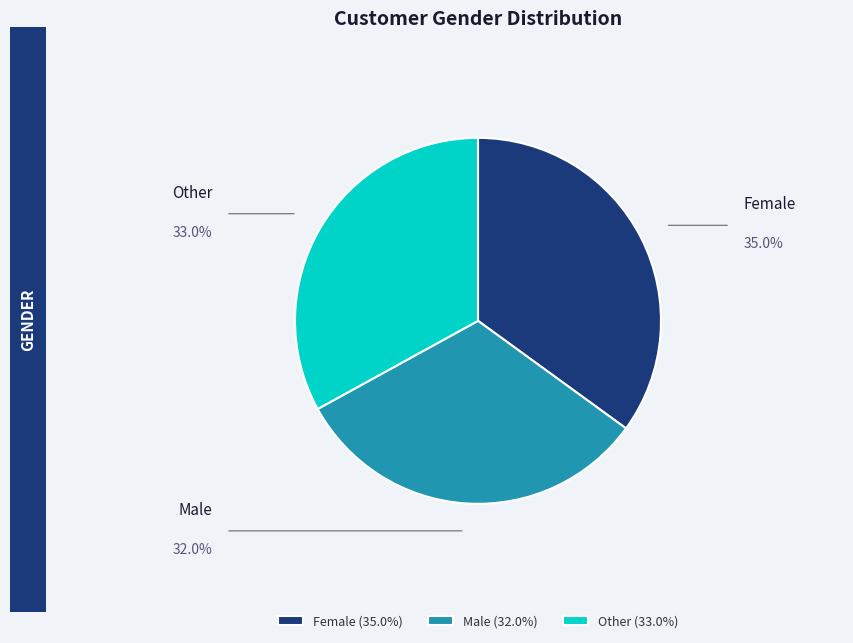

How many segments does this pie chart have?

3